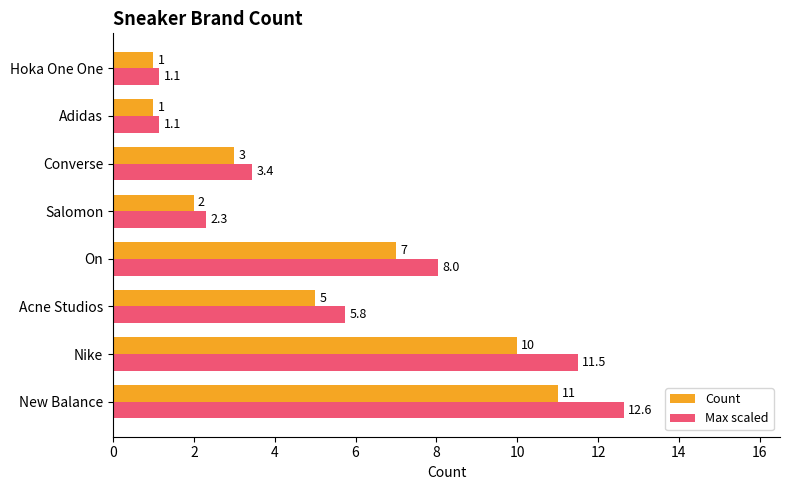

What is the difference between the maximum and minimum values in the Count series?

10.0